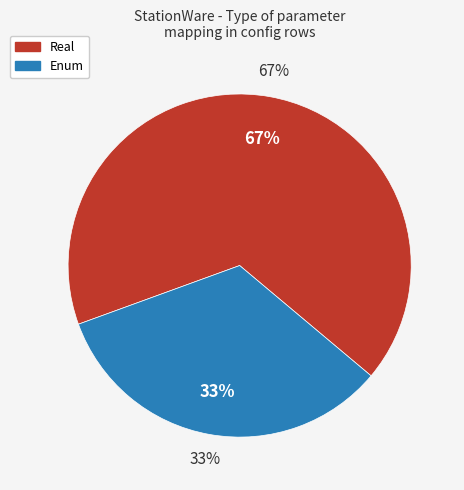

Which slice is the smallest?

Enum